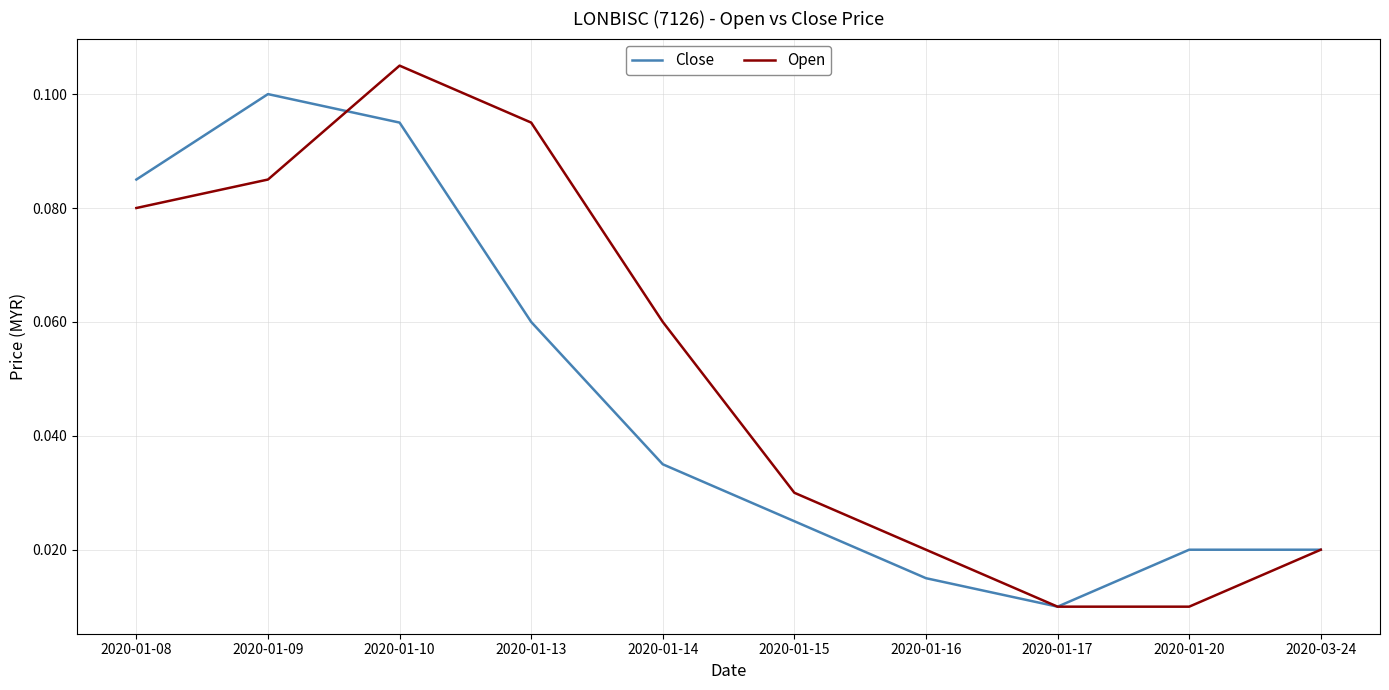

Which series has the largest total across all categories?

Open